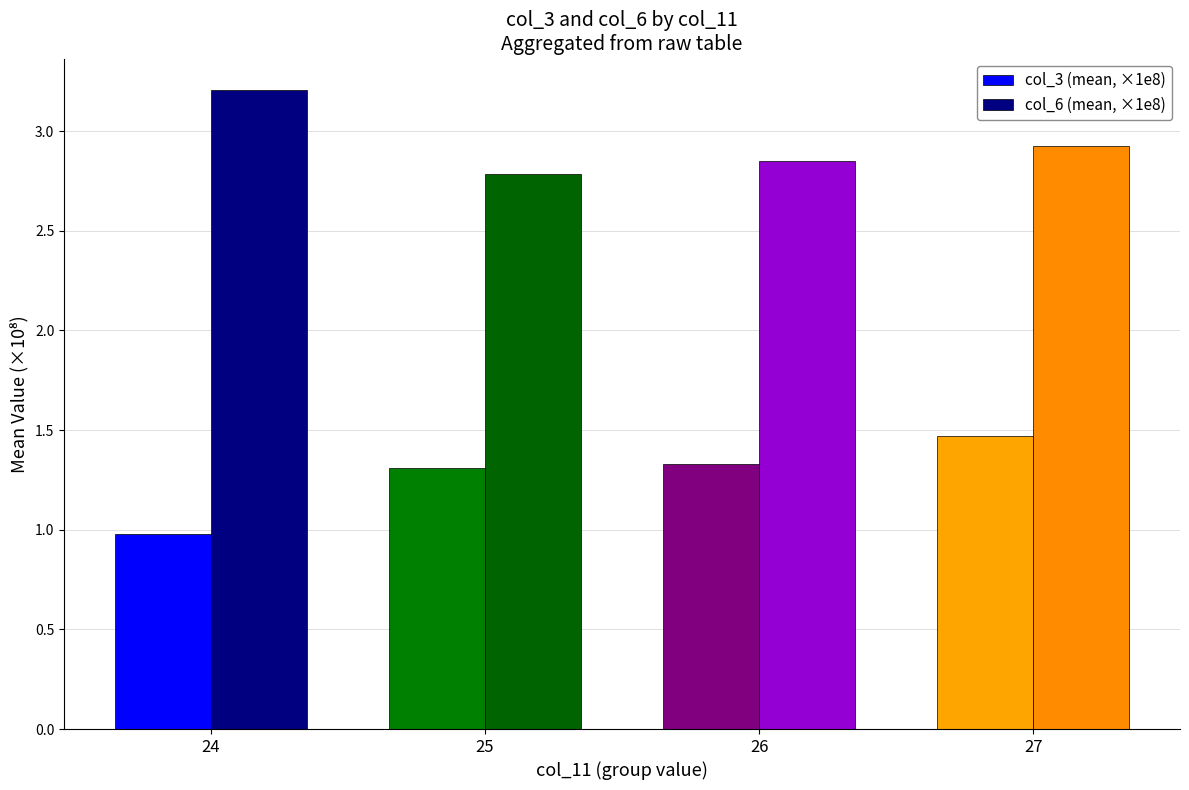

What are all the series names shown in the legend?

col_3 (mean, ×1e8), col_6 (mean, ×1e8)